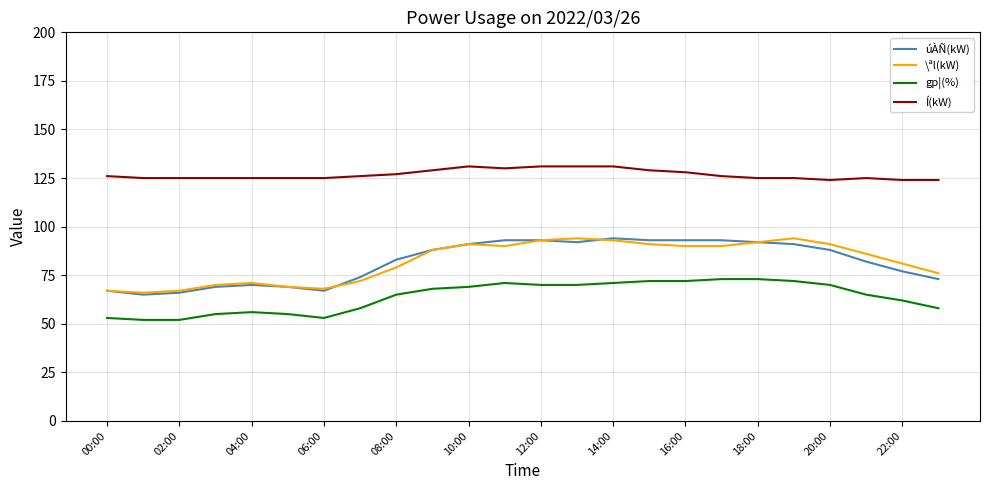

True or false: gp¦(%) and úÀÑ(kW) cross at least once.

False